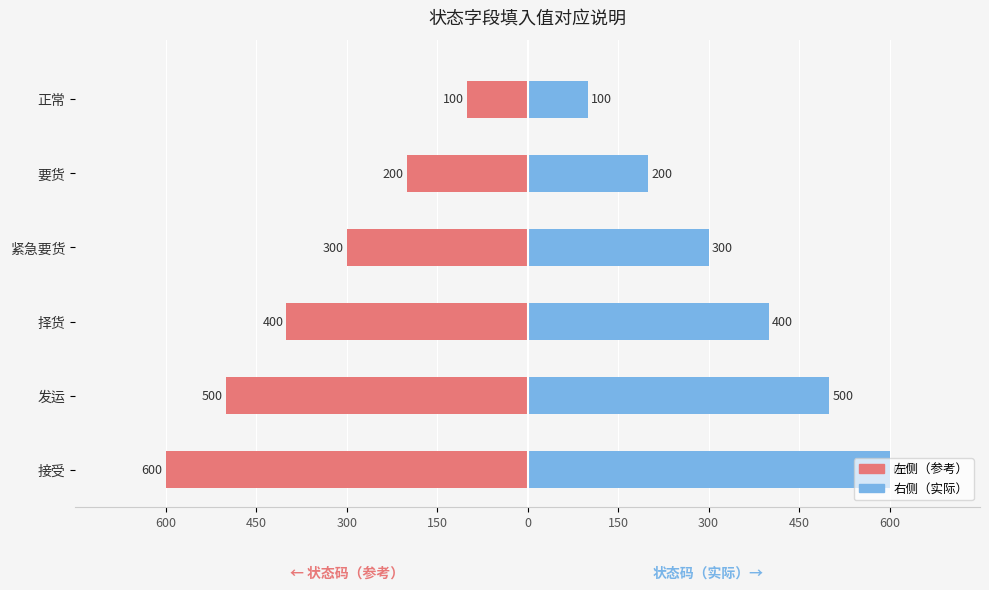

Which series has the largest total across all categories?

状态字段填入值（右）